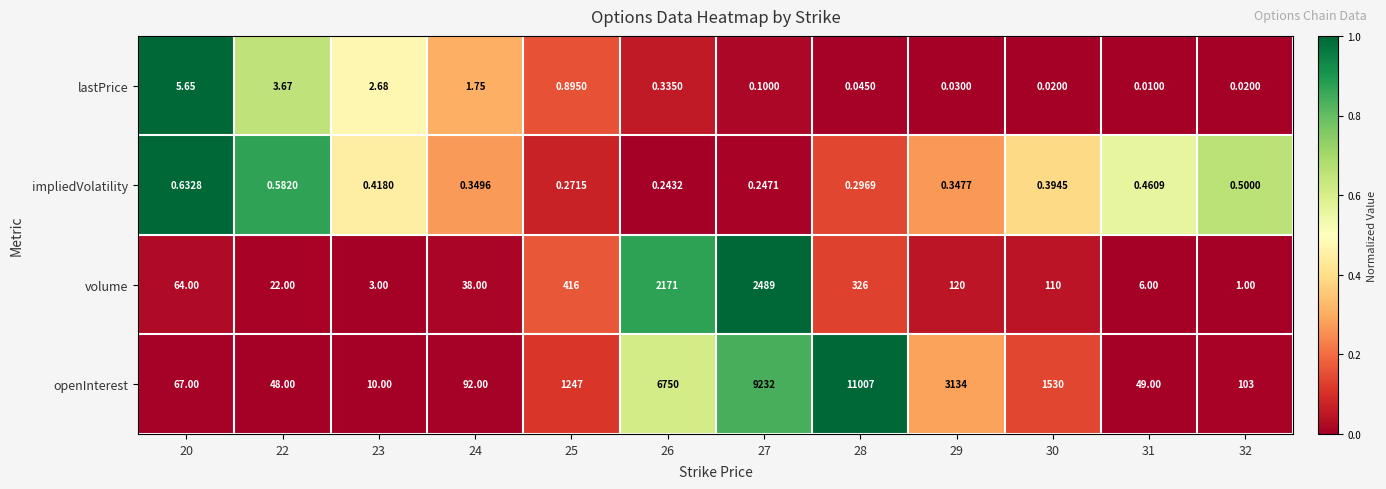

At how many categories does at least one series exceed 0?

12